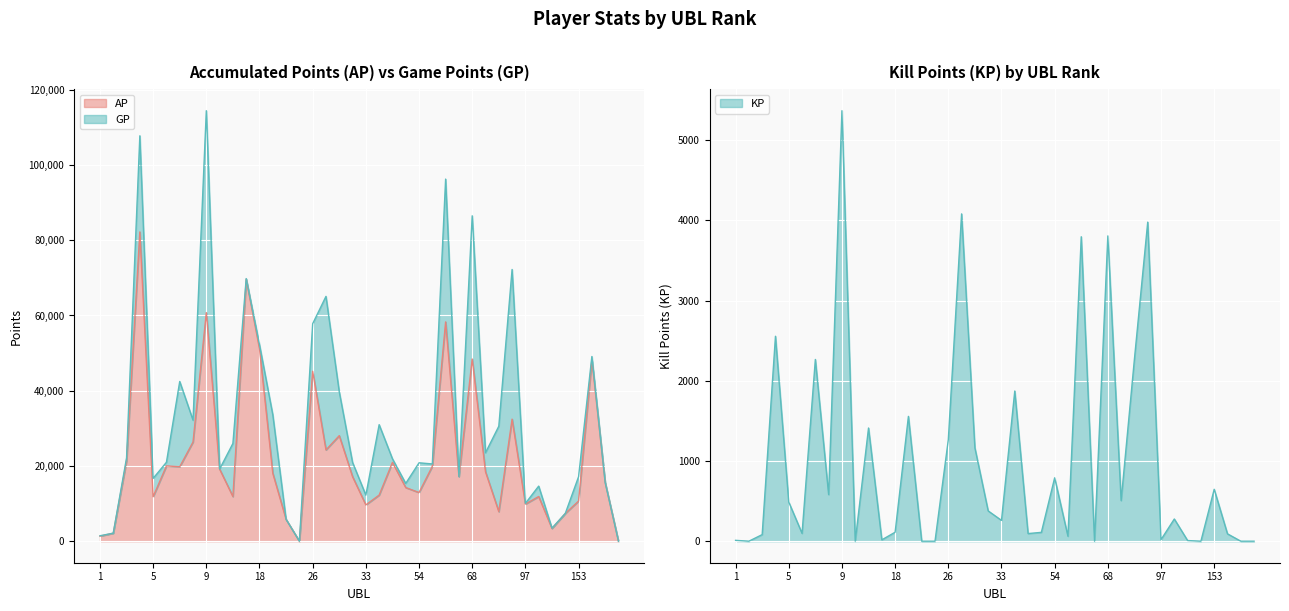

The value of KP at 4 is 2555.2. True or false?

True